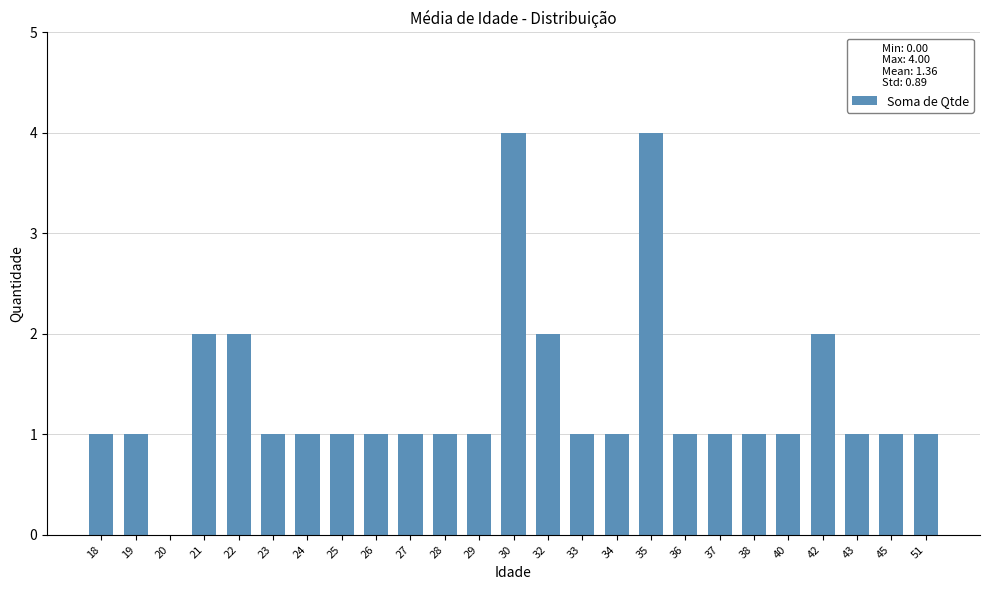

What is the maximum value shown in the chart?

4